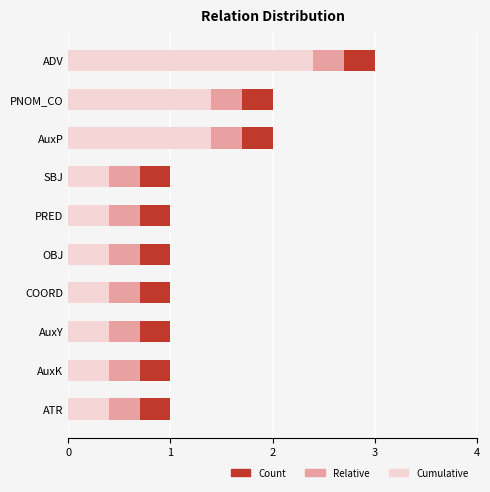

What is the maximum value shown in the chart?

3.0